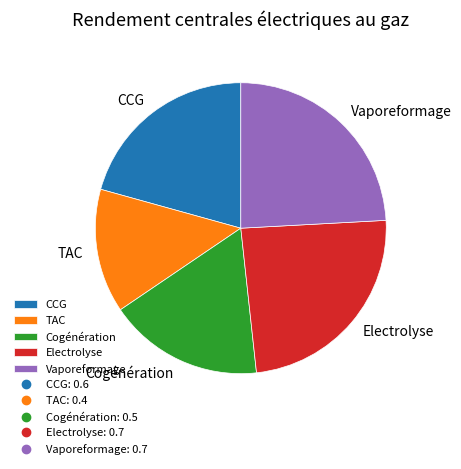

Does any single category account for the majority?

No